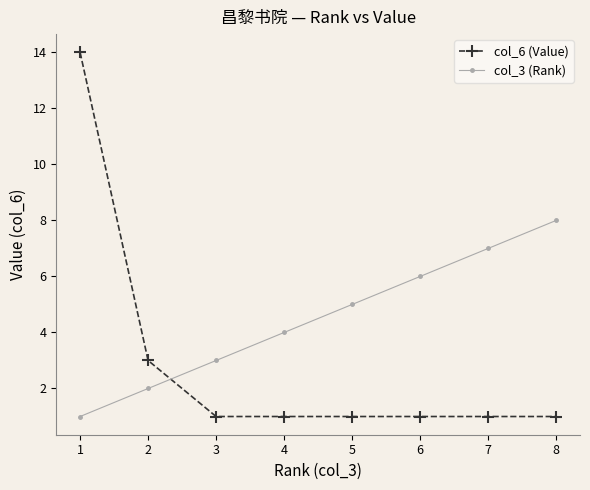

How many intersections are there between col_3 (Rank) and col_6 (Value)?

1